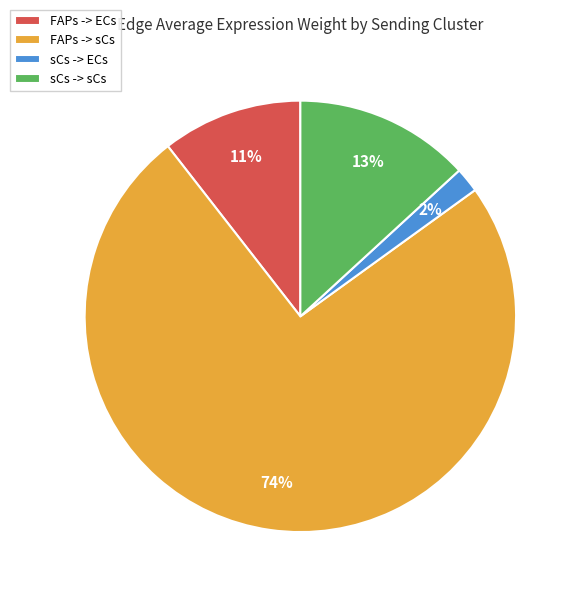

Combined, do FAPs -> sCs and sCs -> ECs account for over 50%?

Yes